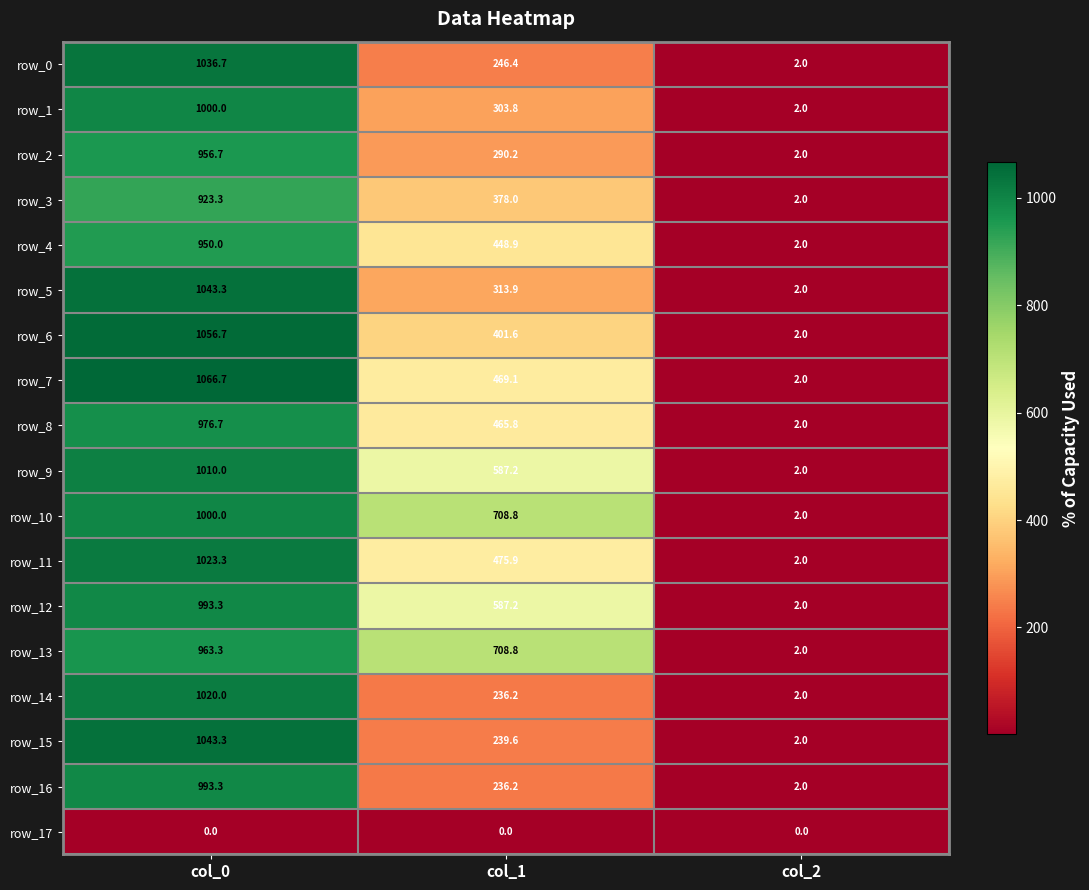

Rank the categories by row_11 value from lowest to highest.

col_2, col_1, col_0